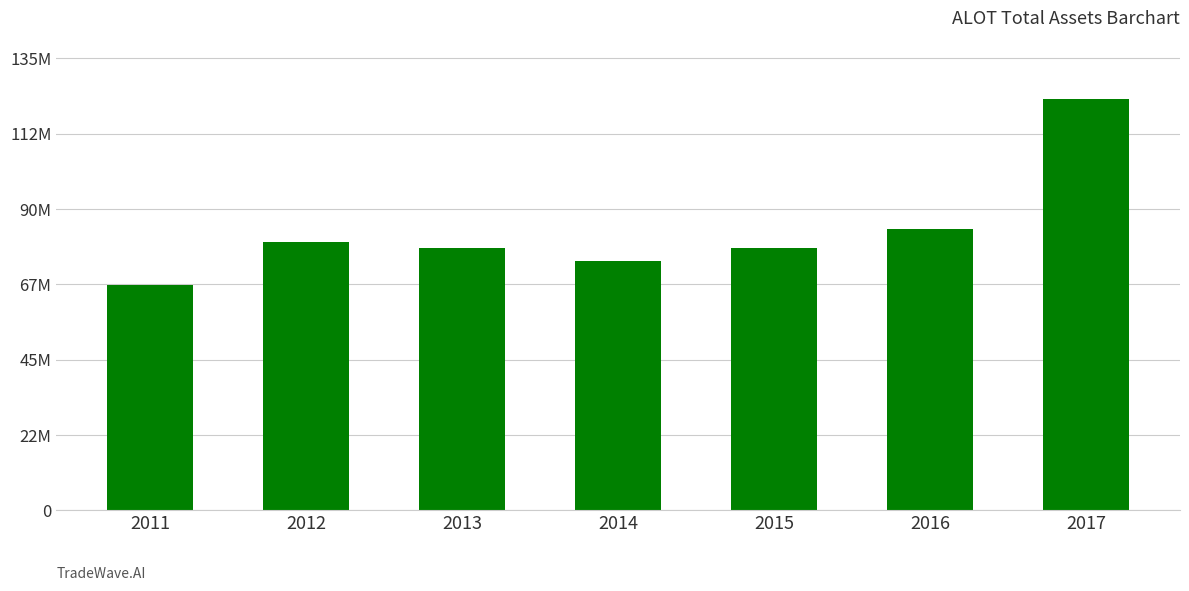

What is the greatest value displayed?

122313000